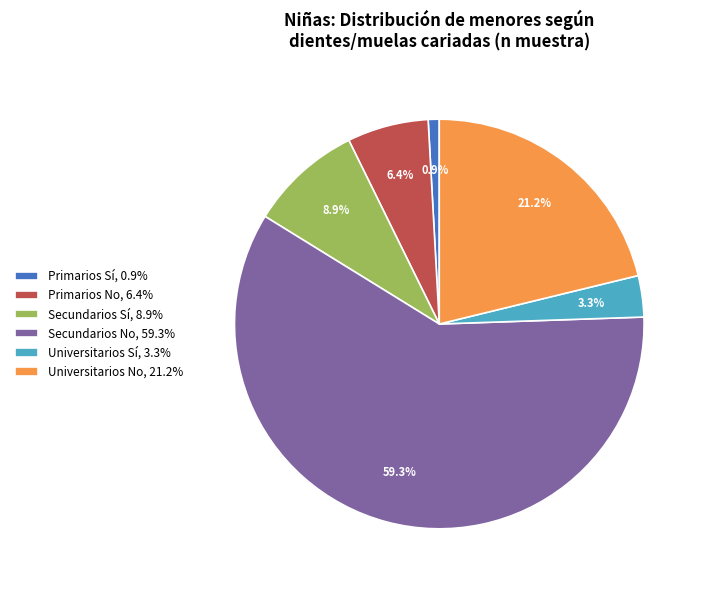

To the nearest percent, what is the average slice percentage?

17%